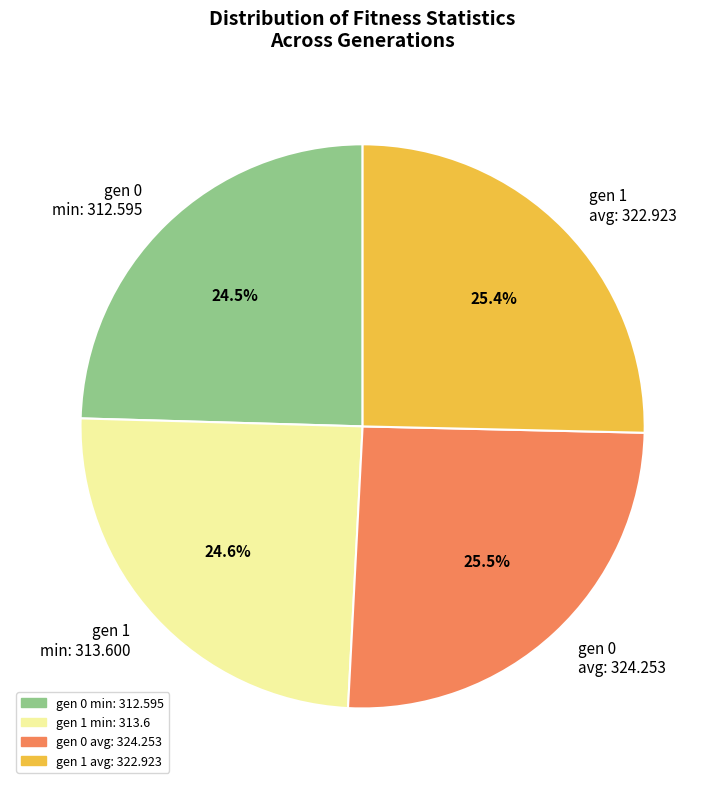

Which has a higher value, gen 1 avg: 322.923 or gen 0 min: 312.595?

gen 1 avg: 322.923